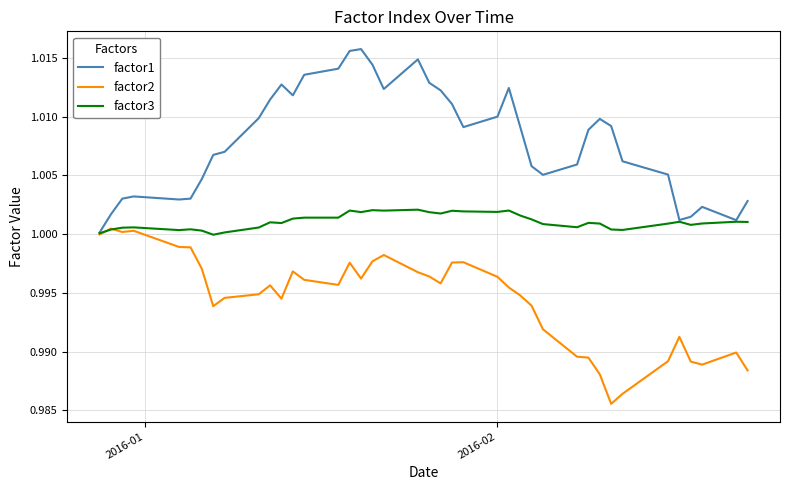

List the series in order of their peak value, highest first.

factor1, factor3, factor2